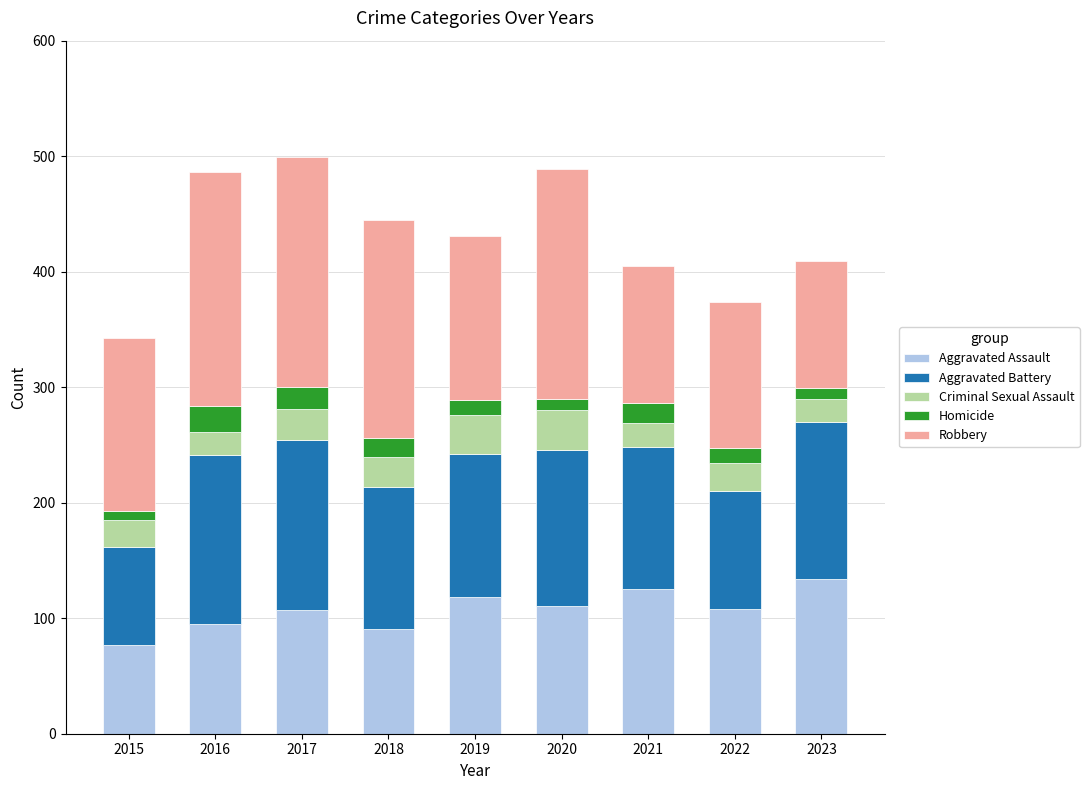

What is the highest value of the Aggravated Assault series?

134